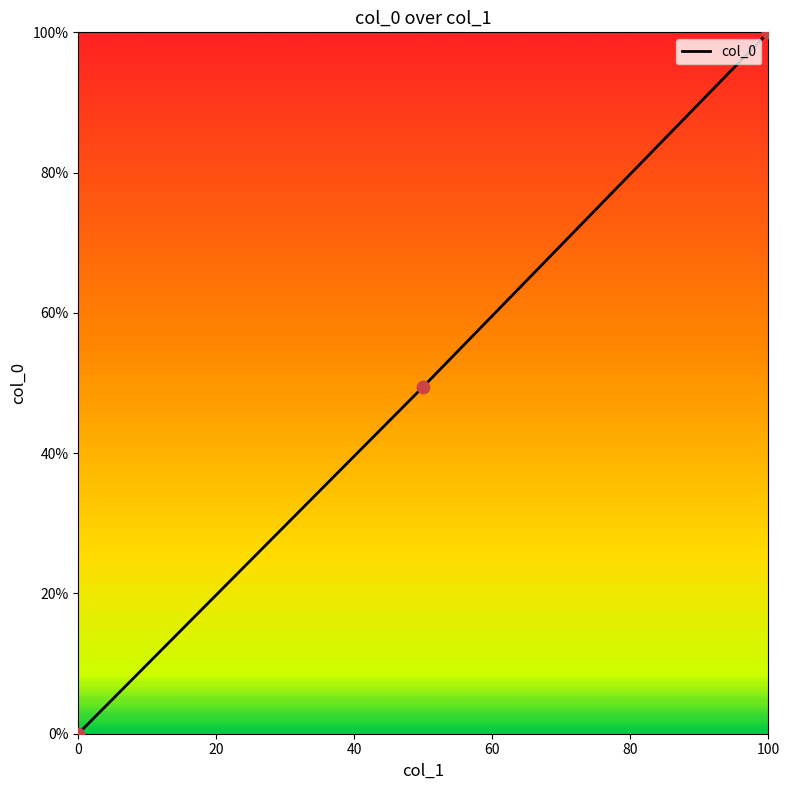

What is the difference between the maximum and minimum values?

100.0